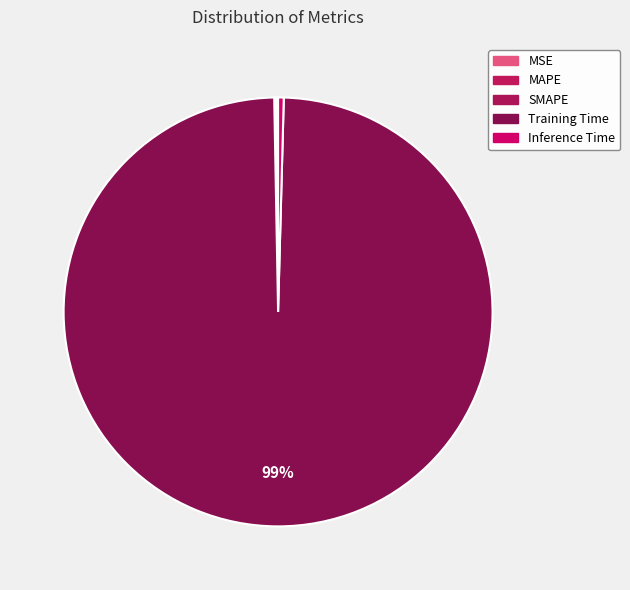

Does any single category account for the majority?

Yes